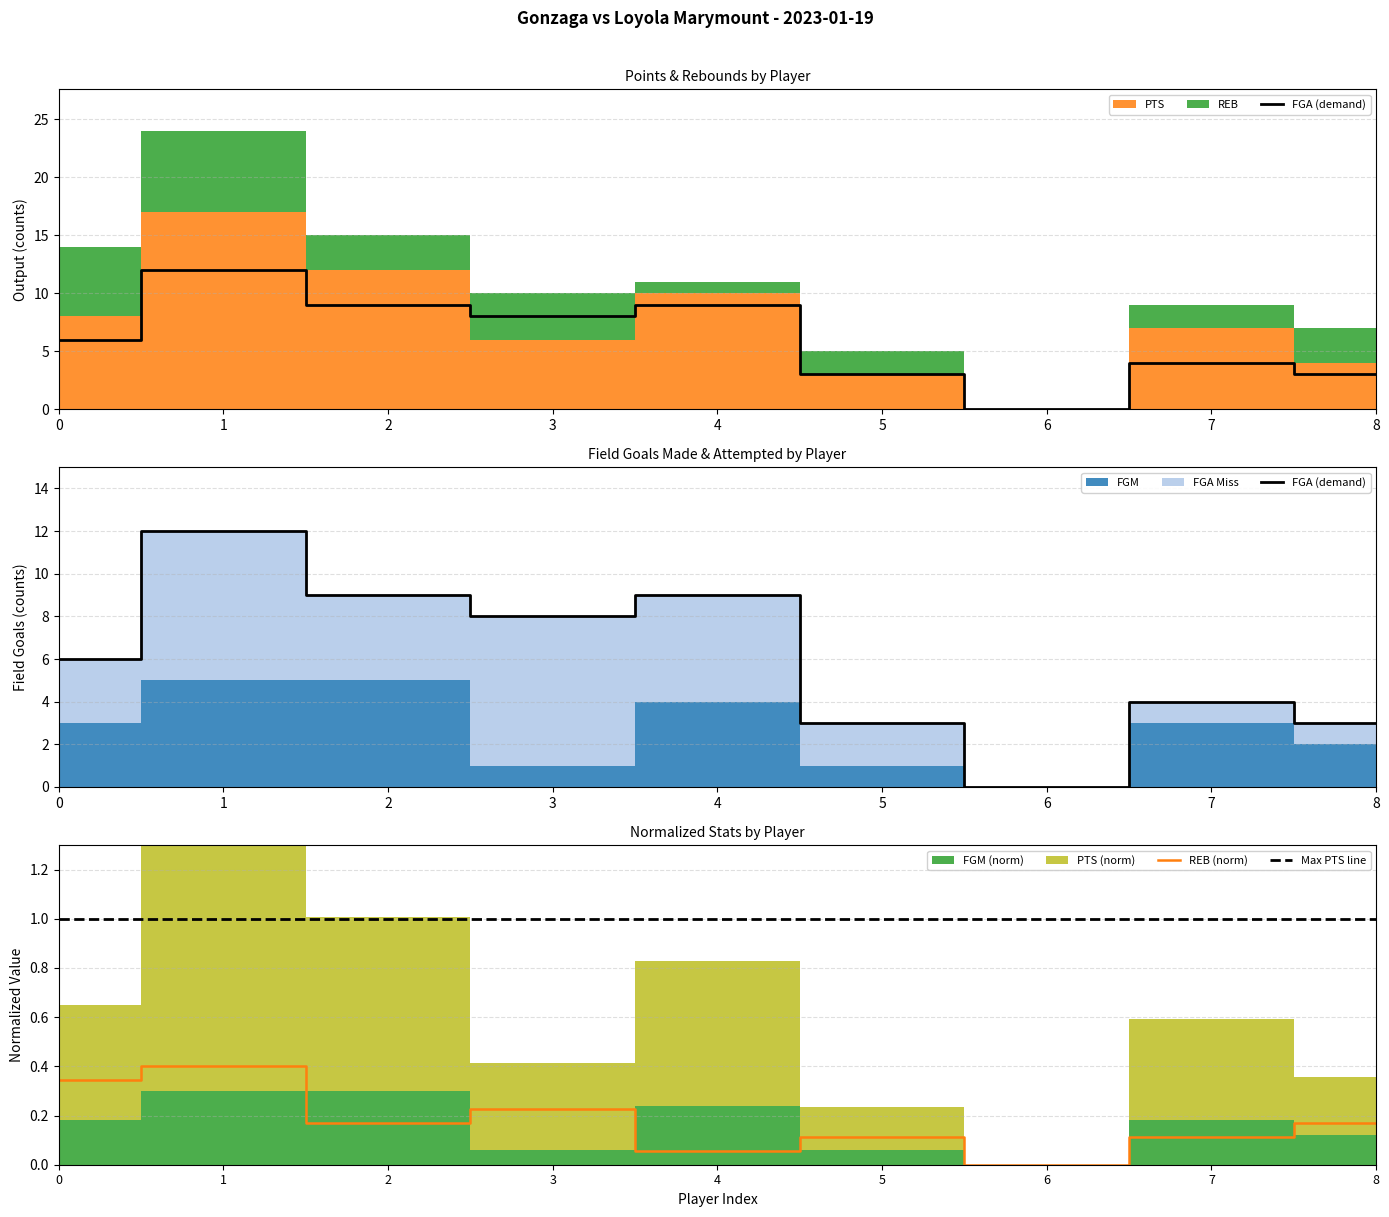

At how many categories does at least one series exceed 4?

5